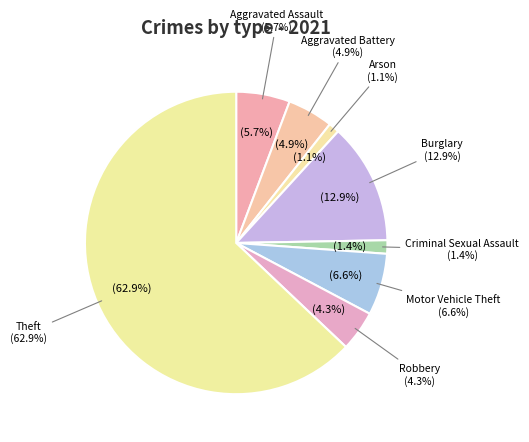

What percentage is the Robbery slice, to the nearest percent?

4%